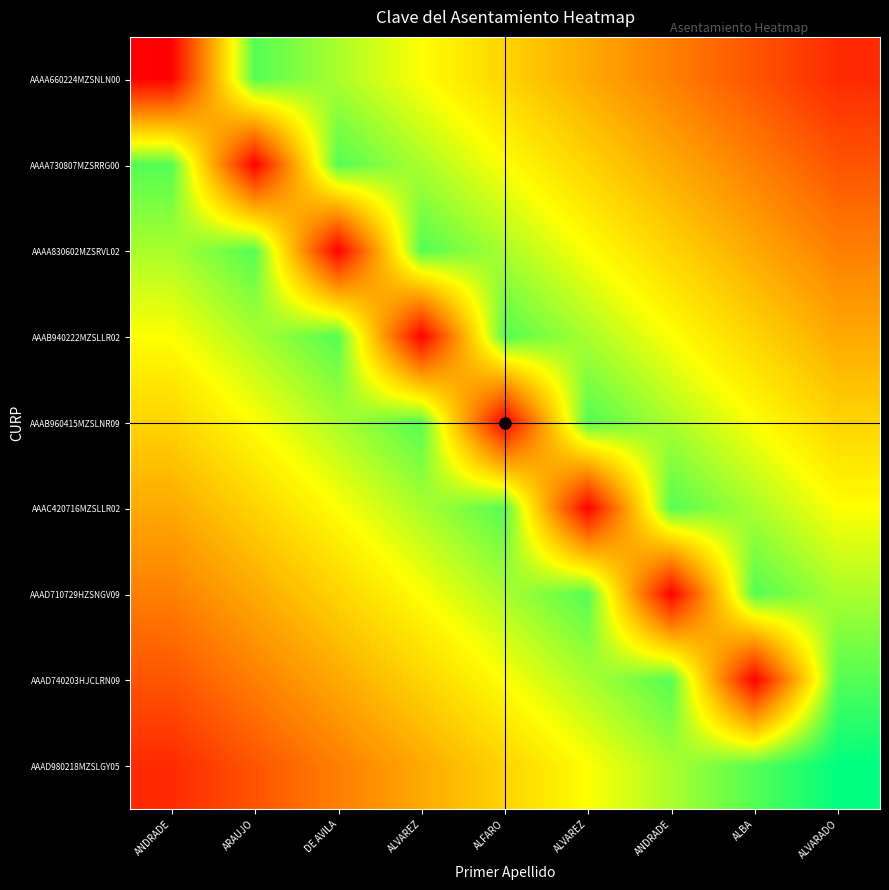

Which series has the largest total across all categories?

AAAB960415MZSLNR09